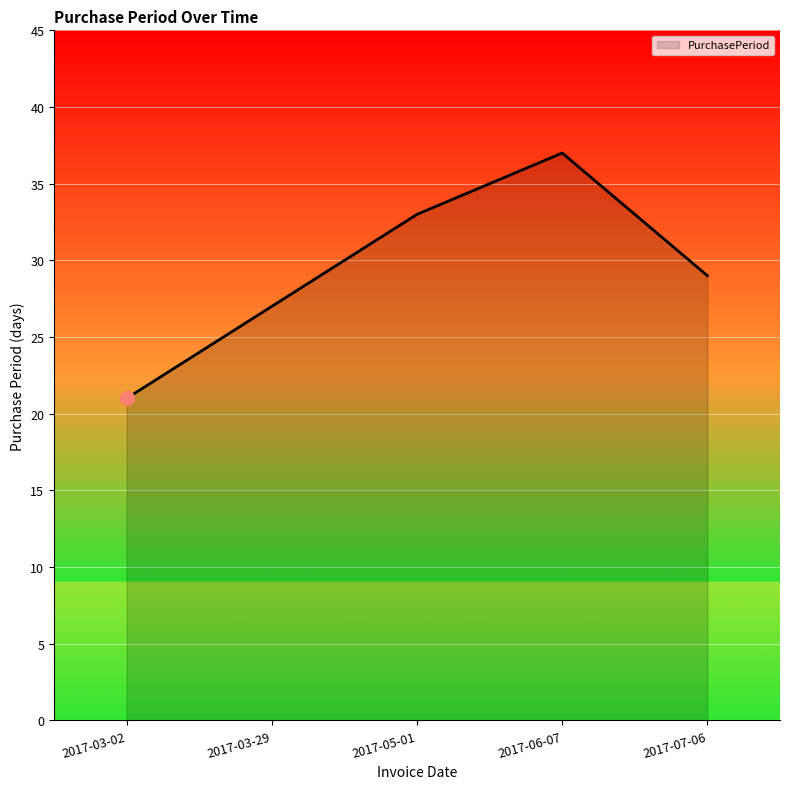

Reading left to right, extract all data points from this chart.

21	27	33	37	29